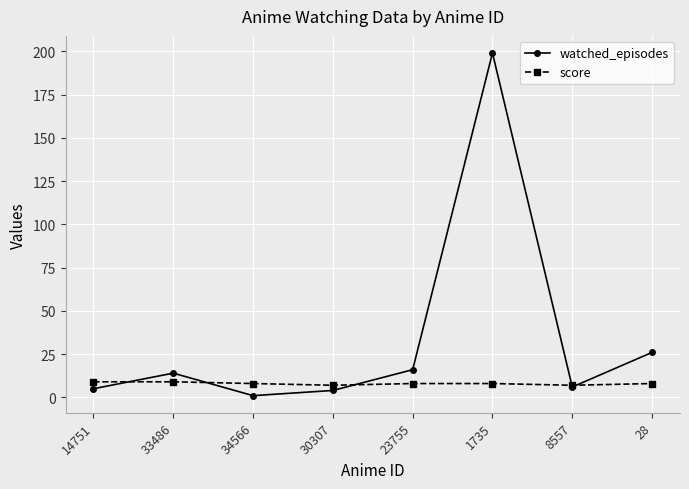

True or false: watched_episodes has more than 0 points higher than both neighbors.

True